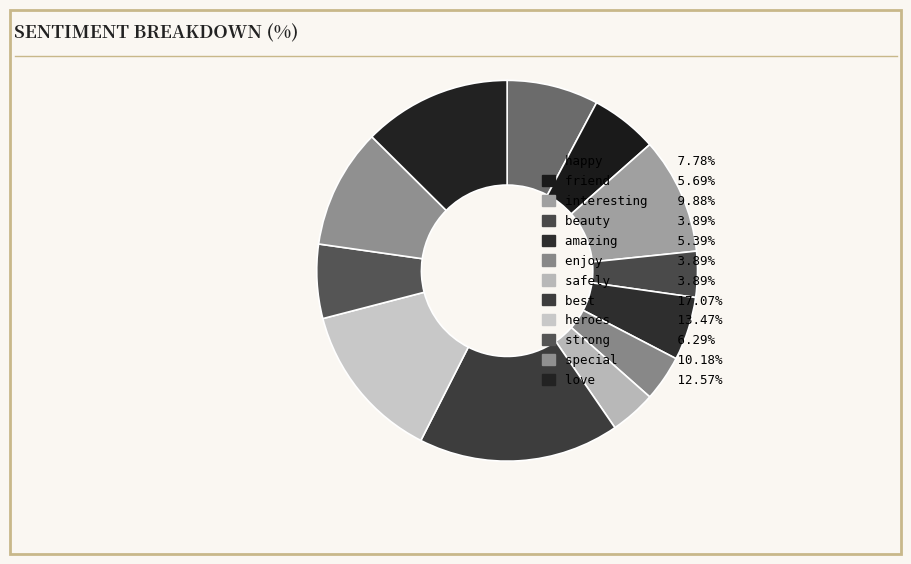

The special slice represents 1% of the pie. True or false?

False